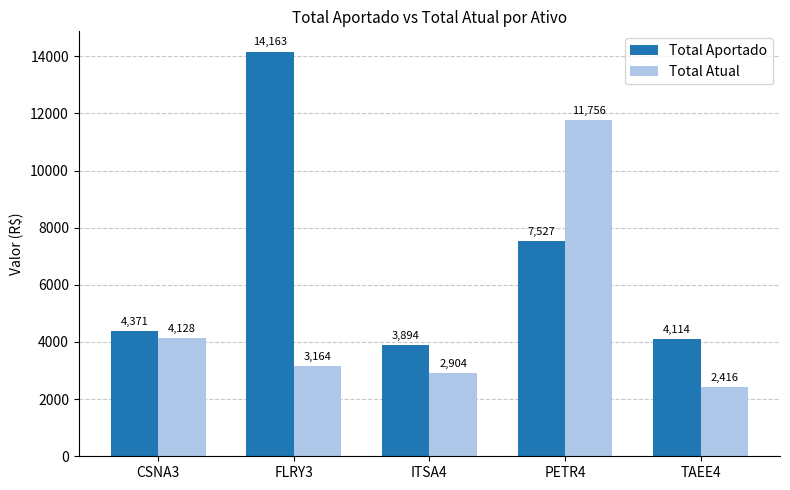

Reading right to left, extract all data points from this chart.

Total Aportado: 4114	7527	3894	14163	4371
Total Atual: 2416	11756	2904	3164	4128